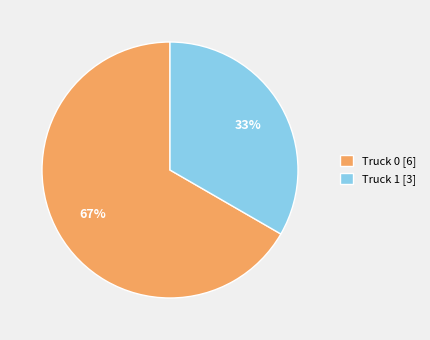

Is there a majority slice in this chart?

Yes